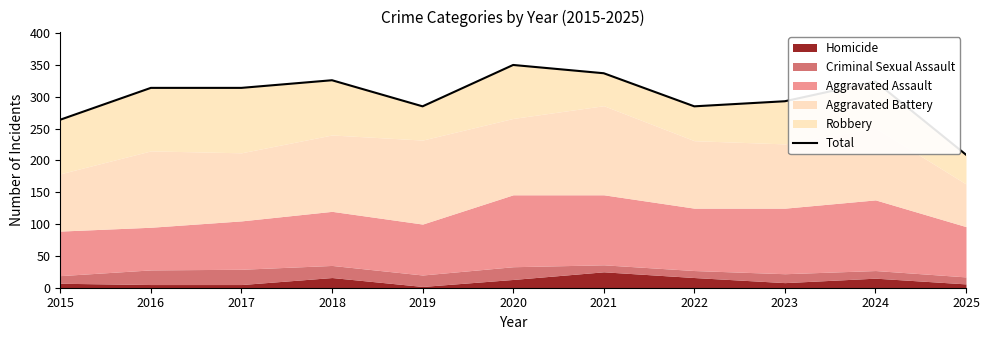

What is the sum of all values?

3301